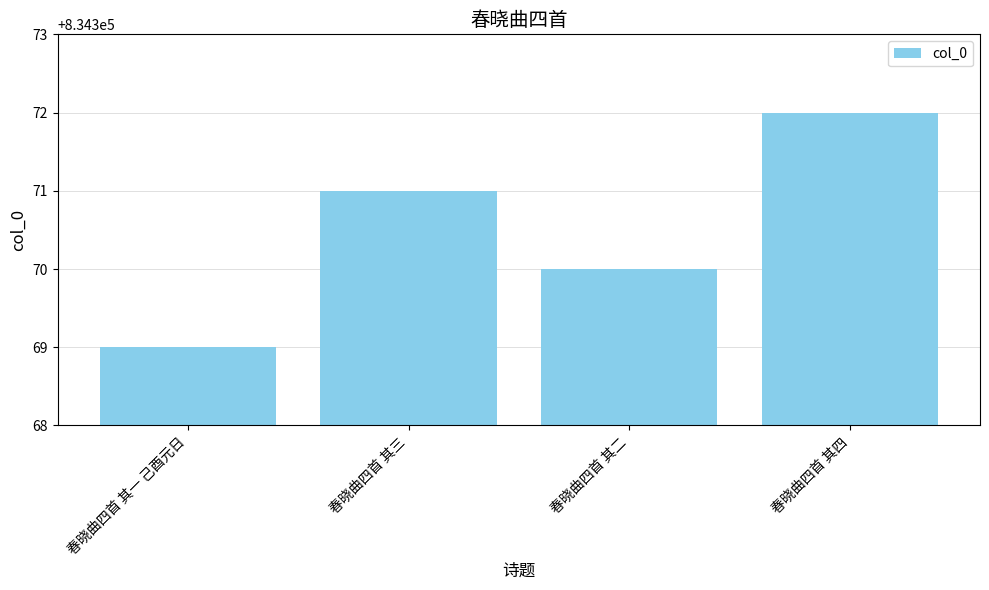

What is the smallest value displayed?

834369